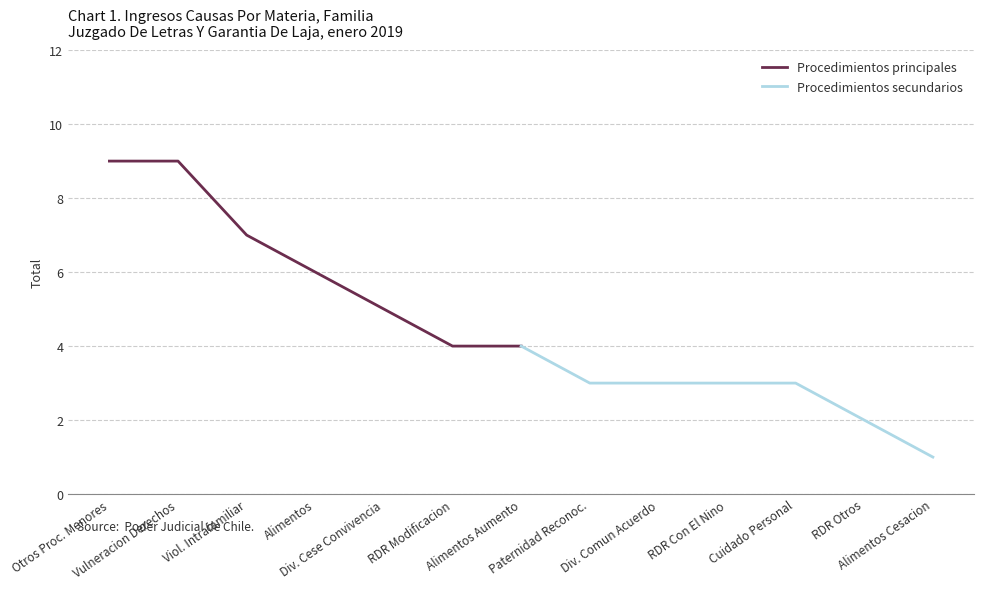

What is the difference between the maximum and minimum values in the Procedimientos principales series?

5